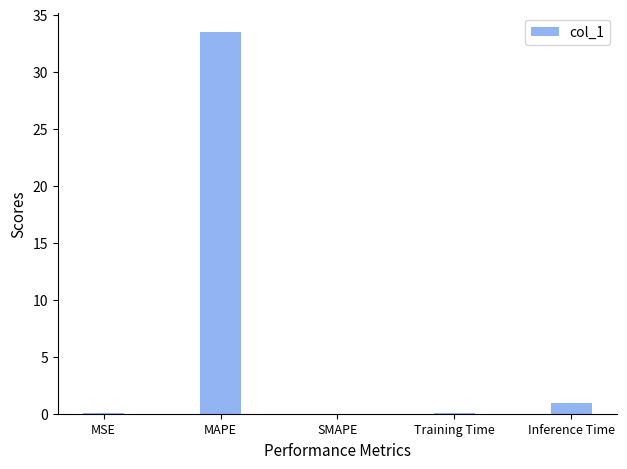

Which label corresponds to the largest value in the chart?

MAPE